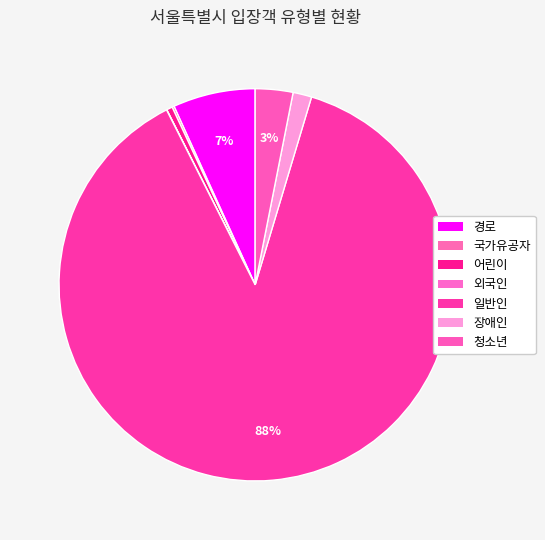

How many segments does this pie chart have?

7